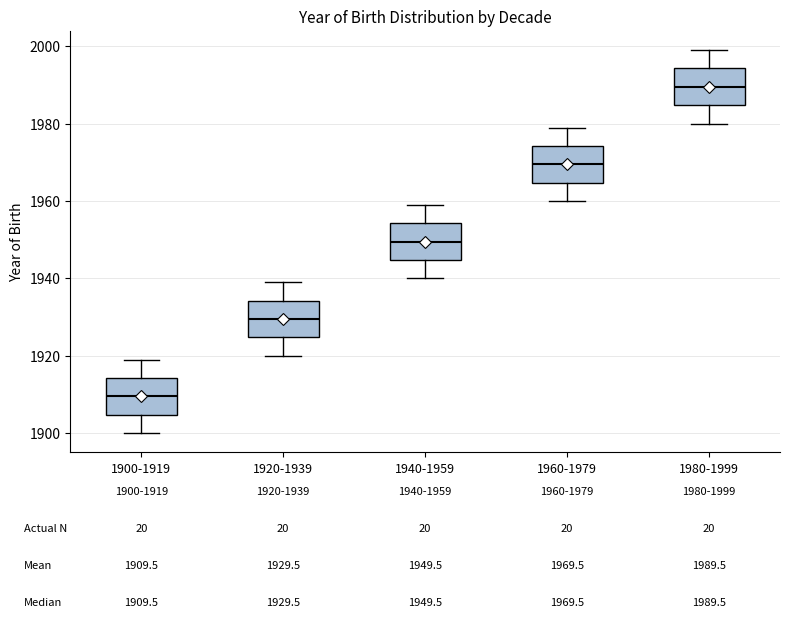

Which box's median line is the lowest?

1900-1919